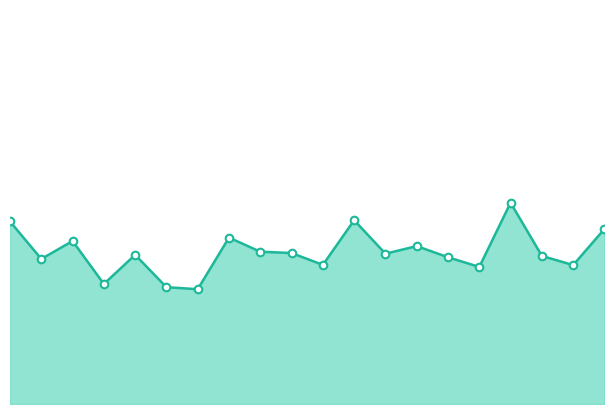

Which series contains the highest Y value?

trend